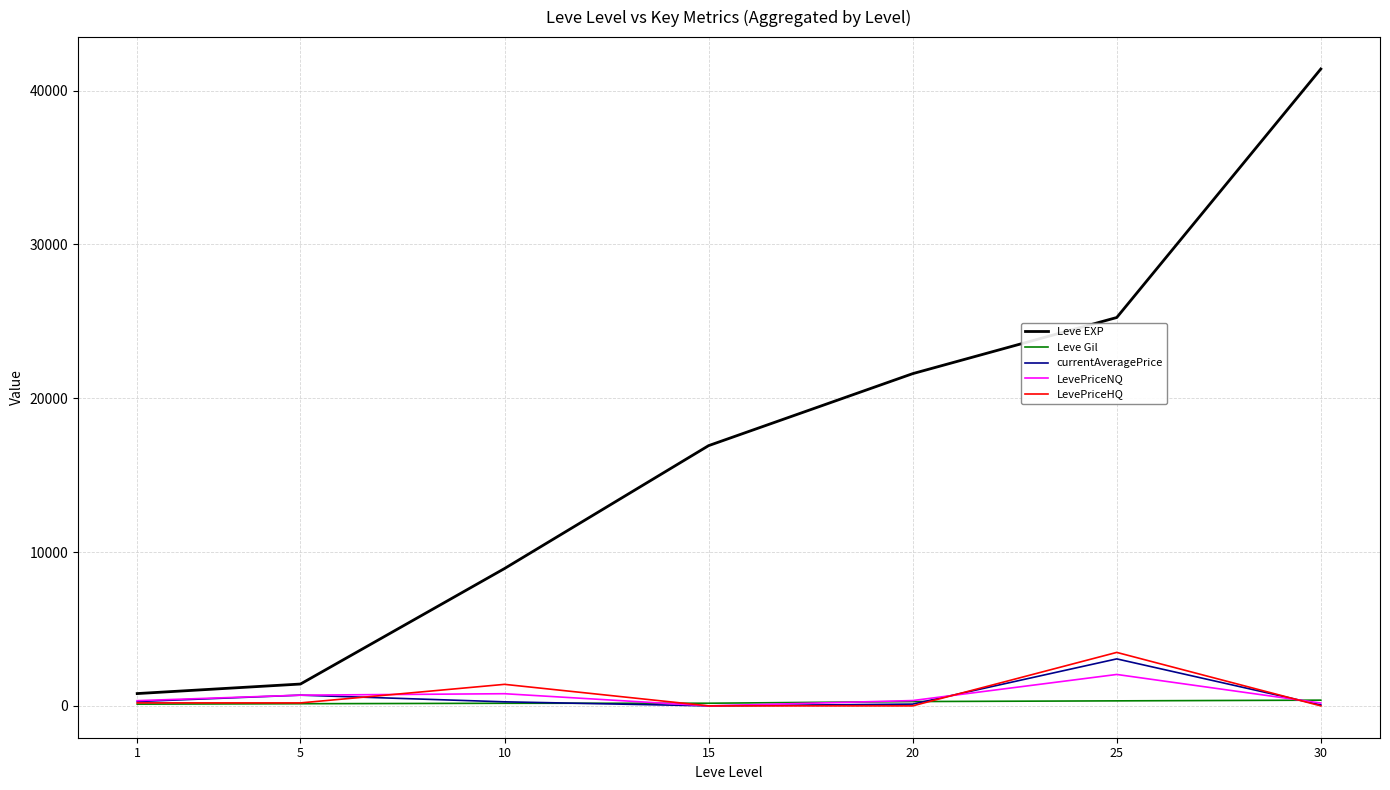

Is it true that Leve EXP equals 25250.0 at 25?

True